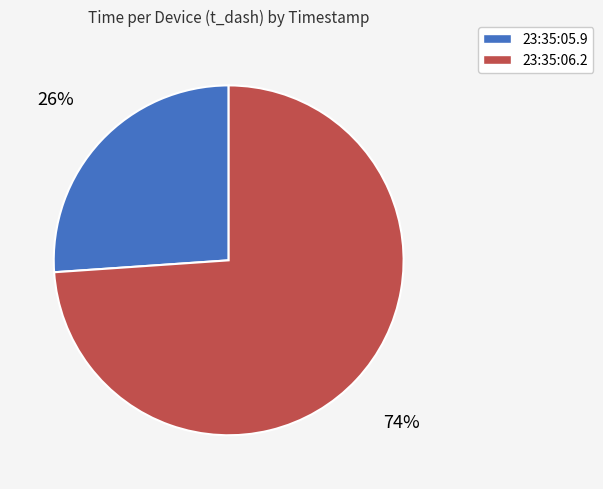

Is there a majority slice in this chart?

Yes